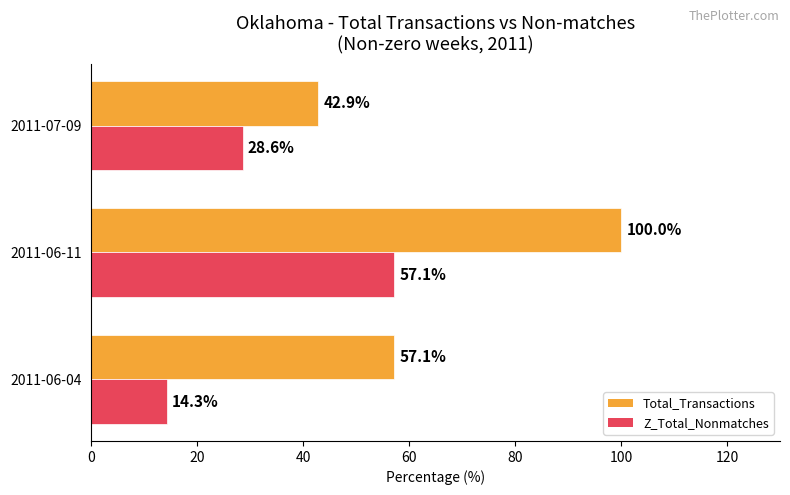

Which series has the largest range (max minus min)?

Total_Transactions